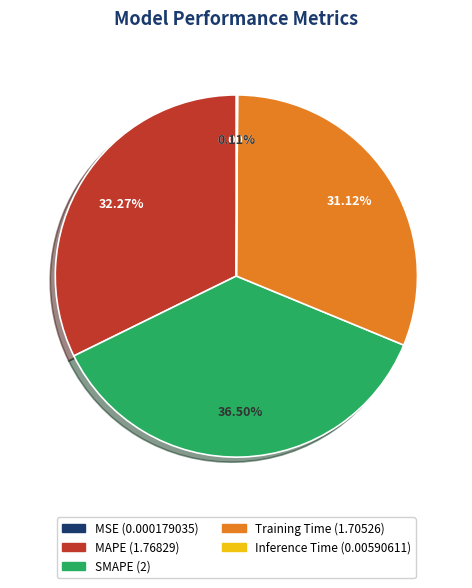

Is there any slice that represents more than half of the pie?

No